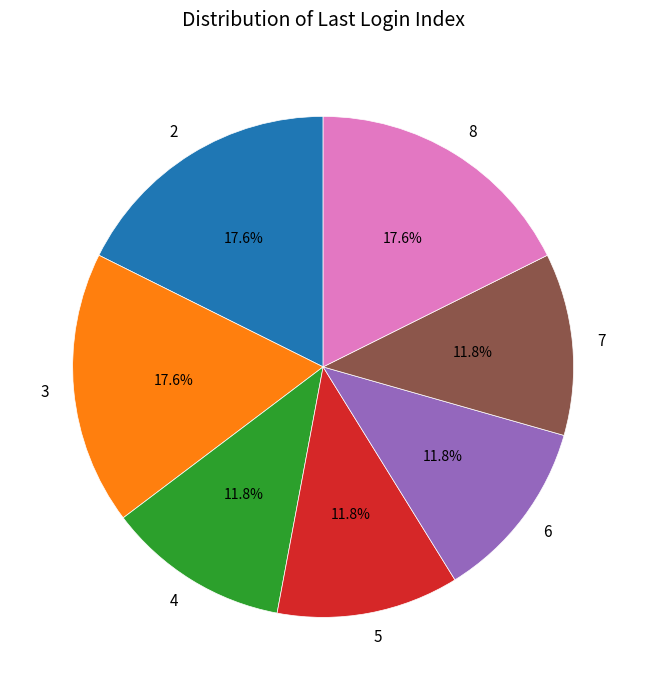

Is there a majority slice in this chart?

No